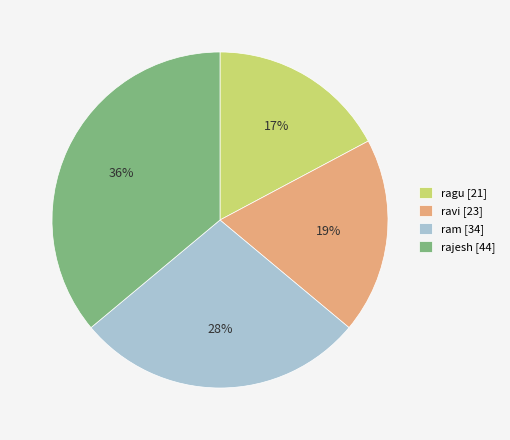

To the nearest percent, what is the difference between the ragu and ram slice percentages?

11%